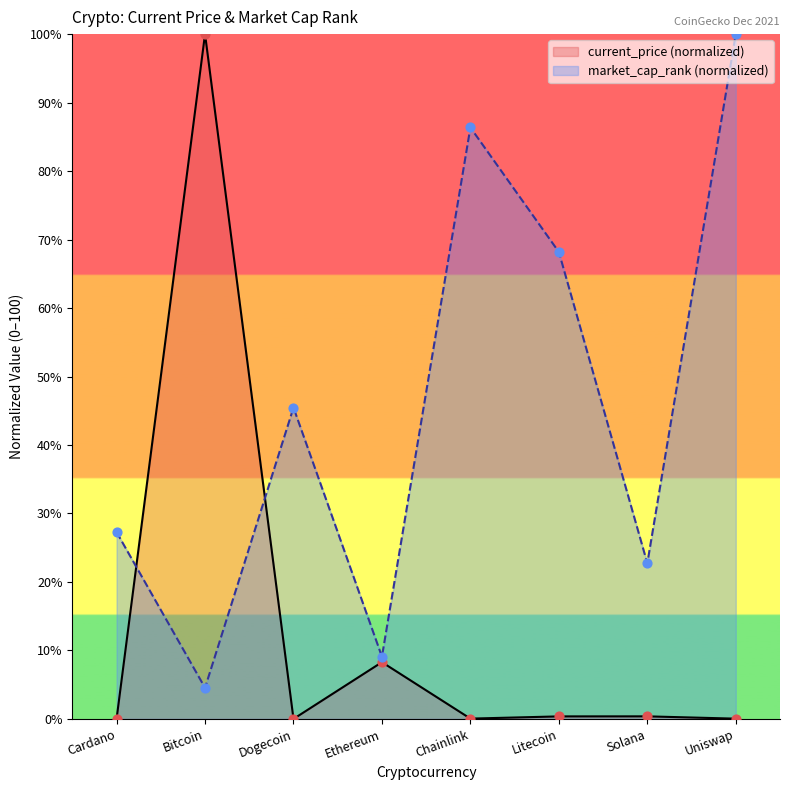

Which series has the largest Y range (max minus min)?

current_price